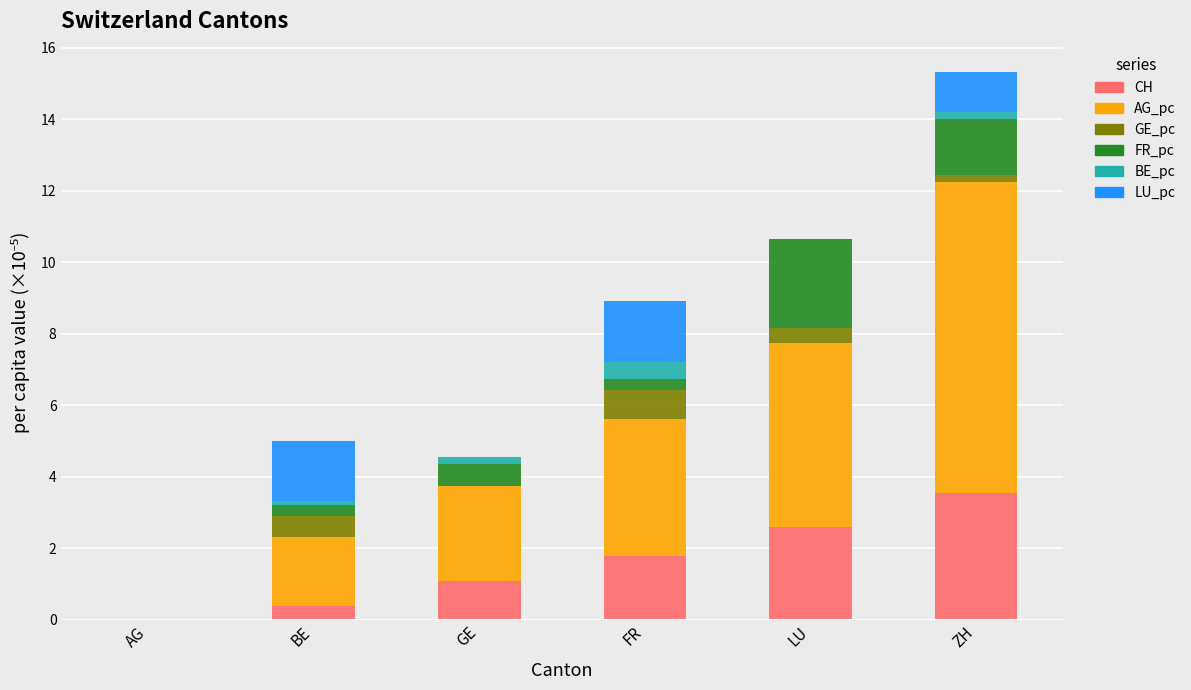

What is the total value across all series at GE?

4.5